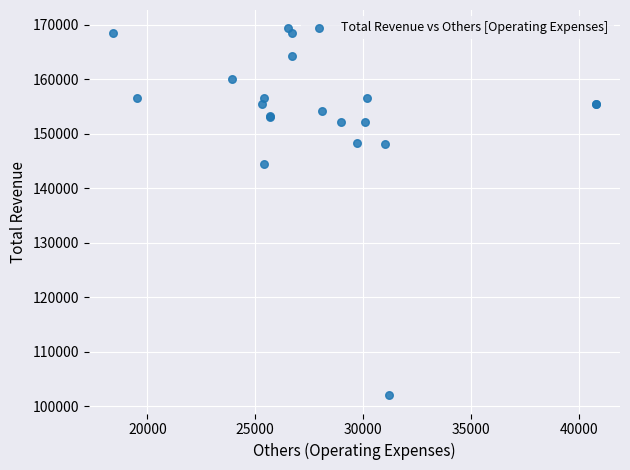

What Y value in the scatter plot is closest to 135650?

144400